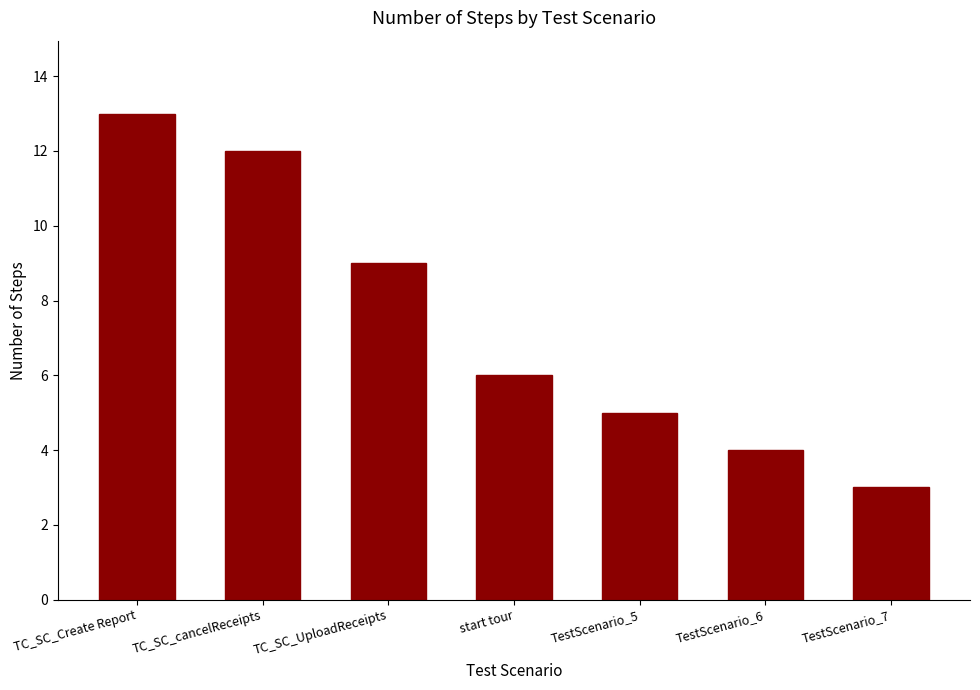

What is the label of the 2nd bar from the left?

TC_SC_cancelReceipts